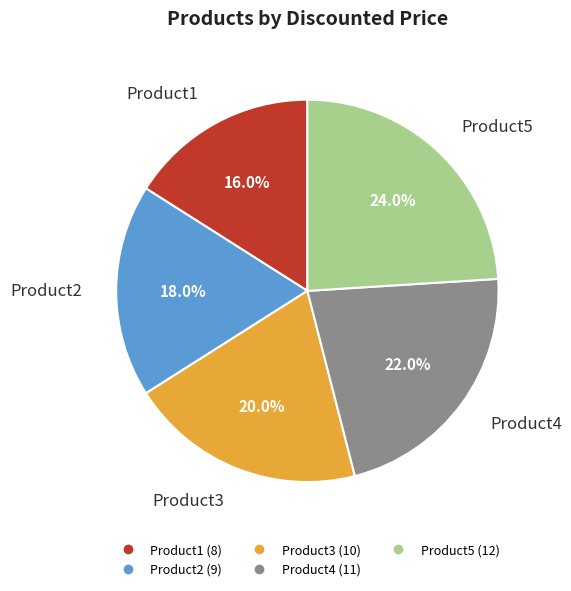

Approximately how many times larger is the value at Product4 compared to Product2?

1.2